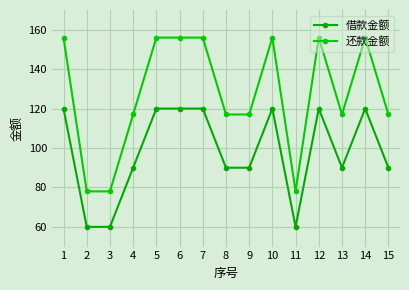

What is the greatest value displayed?

156